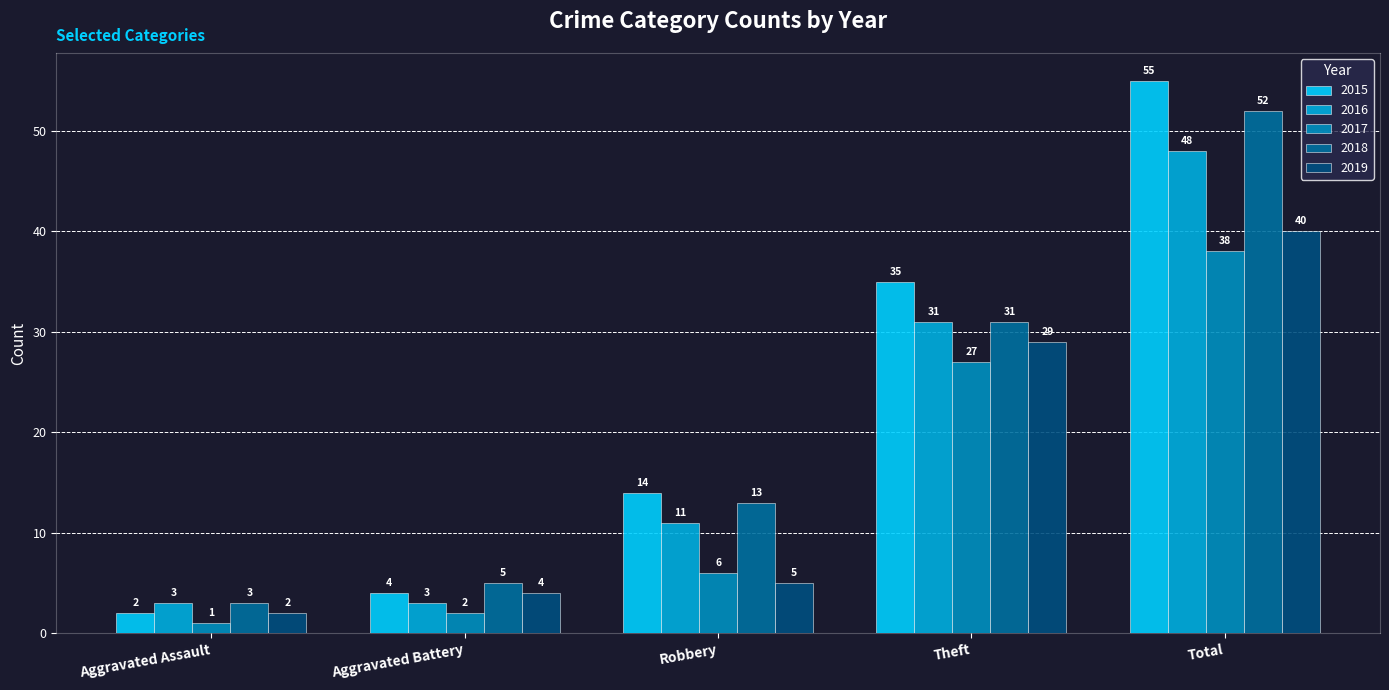

What is the difference between the second highest and second lowest values in the 2017 series?

25